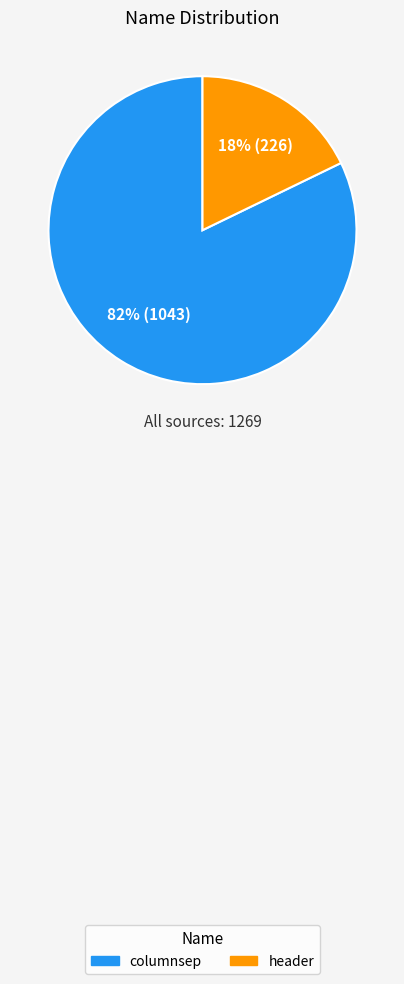

Approximately how many times larger is the value at columnsep compared to header?

4.6